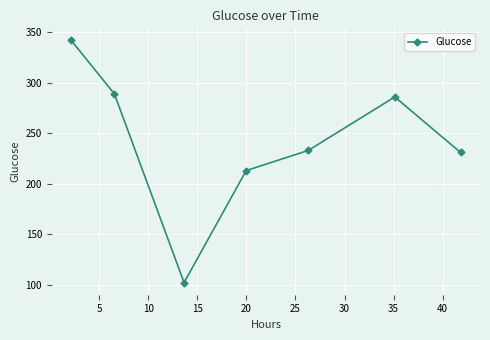

Does the chart display data point markers on the line(s)?

Yes